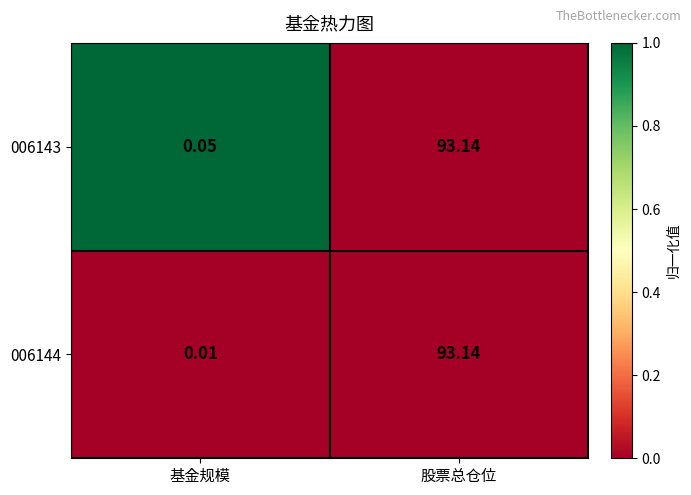

Count the number of categories in the chart.

2